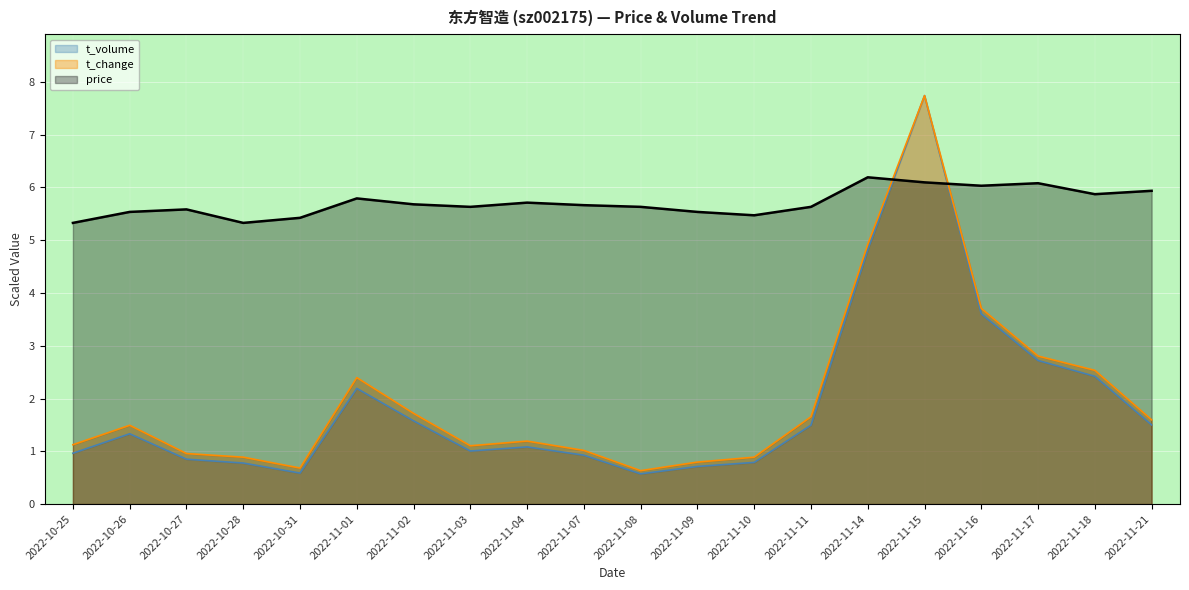

Reading left to right, what are all the values shown in this chart?

price: 5.3	5.5	5.6	5.3	5.4	5.8	5.7	5.6	5.7	5.7	5.6	5.5	5.5	5.6	6.2	6.1	6.0	6.1	5.9	5.9
t_change: 1.1	1.5	1.0	0.9	0.7	2.4	1.7	1.1	1.2	1.0	0.6	0.8	0.9	1.7	4.9	7.7	3.7	2.8	2.5	1.6
t_volume: 1.0	1.3	0.9	0.8	0.6	2.2	1.6	1.0	1.1	0.9	0.6	0.7	0.8	1.5	4.8	7.7	3.6	2.7	2.4	1.5